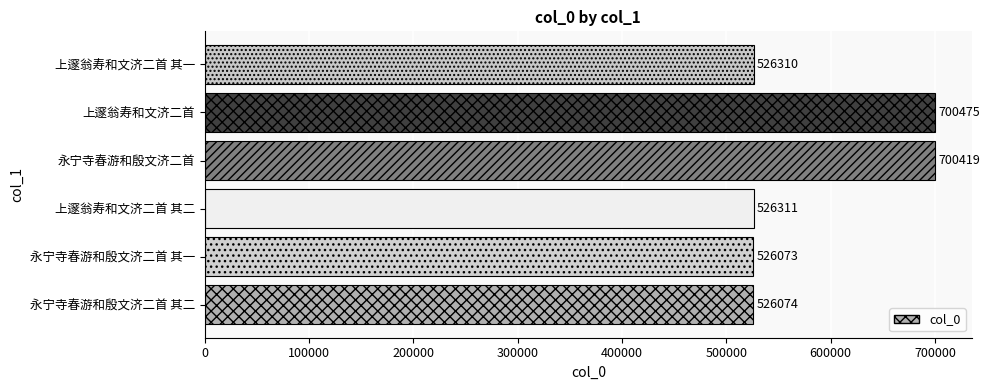

Reading bottom to top, what are all the values shown in this chart?

永宁寺春游和殷文济二首 其二=526074	永宁寺春游和殷文济二首 其一=526073	上邃翁寿和文济二首 其二=526311	永宁寺春游和殷文济二首=700419	上邃翁寿和文济二首=700475	上邃翁寿和文济二首 其一=526310